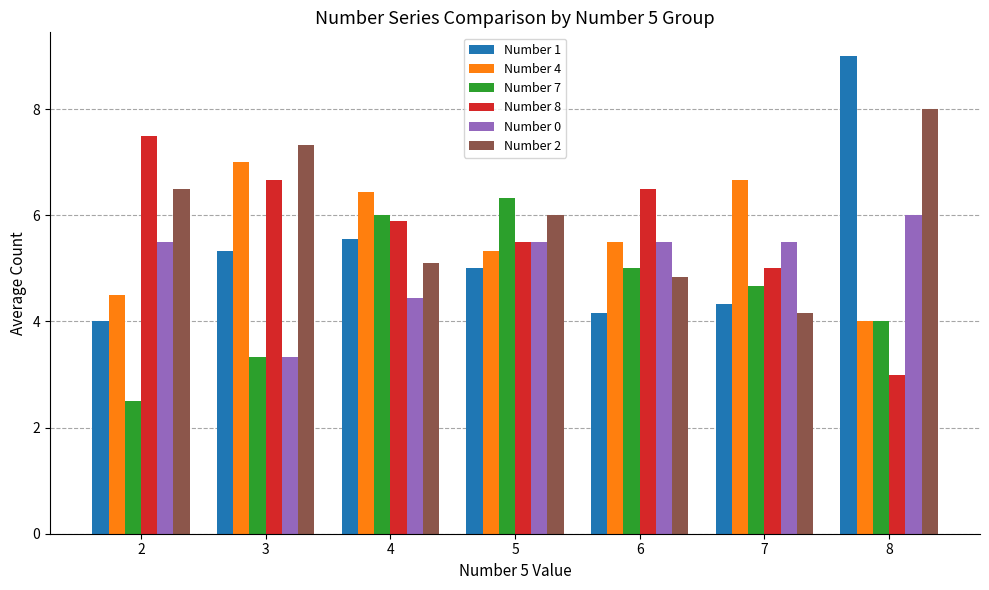

What is the sum of all Number 0 values?

35.8